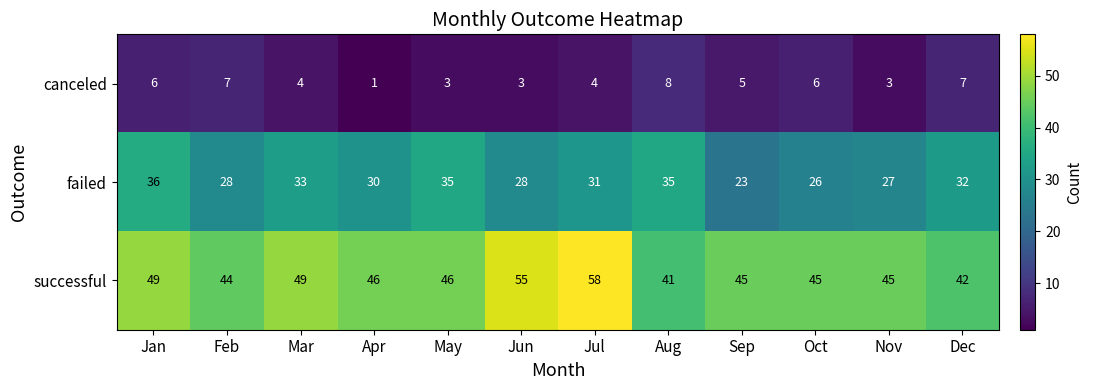

Read the successful value at Jan, to the nearest 10.

50